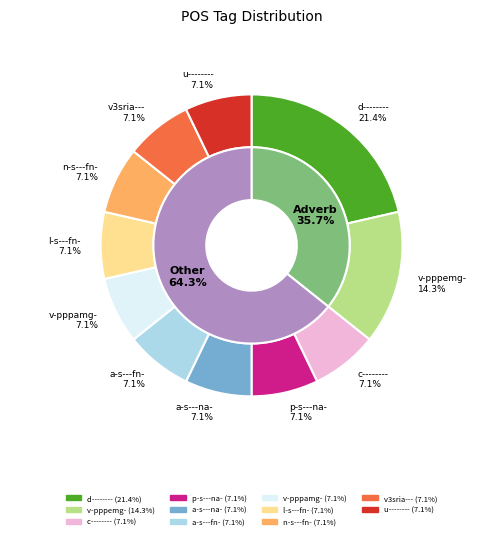

What is the total percentage of v-pppamg- and l-s---fn-?

14.3%